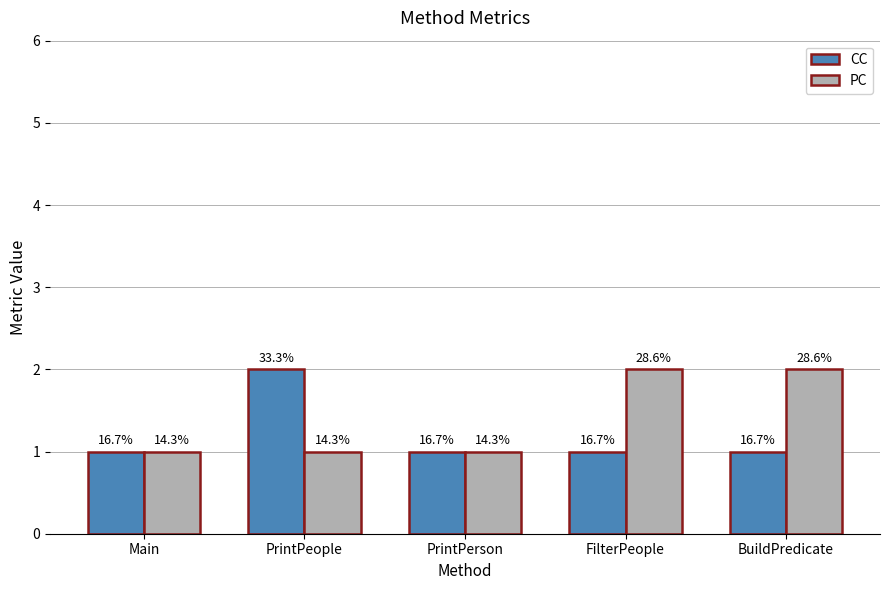

What are all the series names shown in the legend?

CC, PC